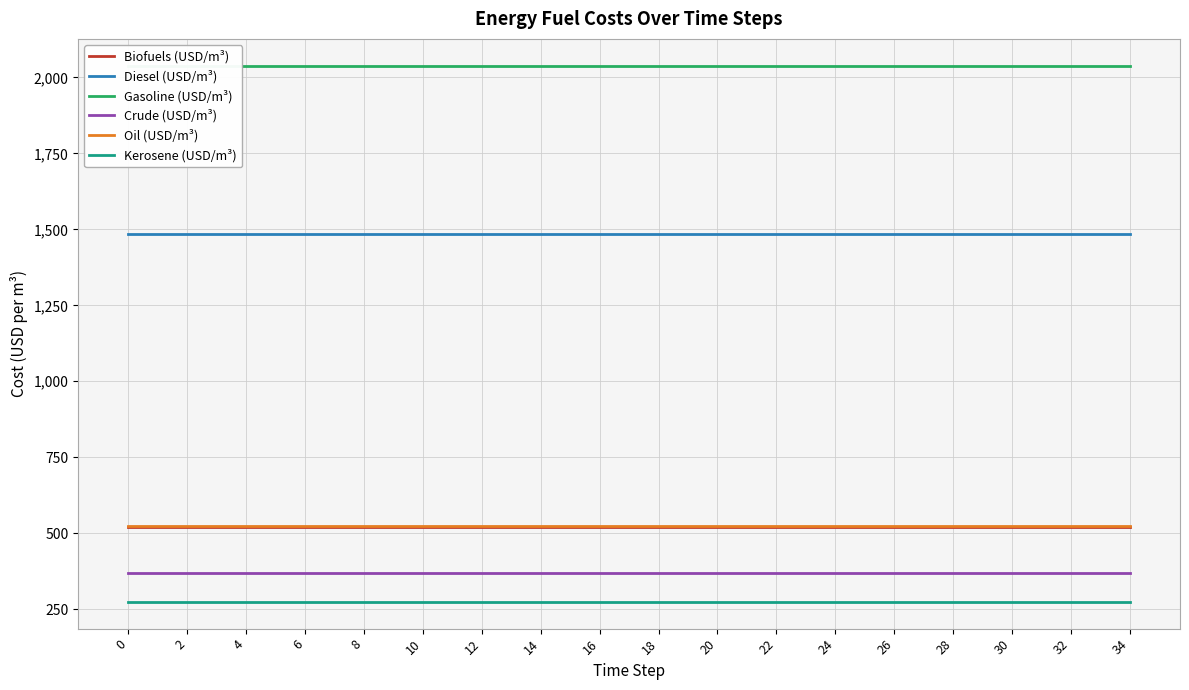

What are all the series names shown in the legend?

Biofuels (USD/m³), Diesel (USD/m³), Gasoline (USD/m³), Crude (USD/m³), Oil (USD/m³), Kerosene (USD/m³)